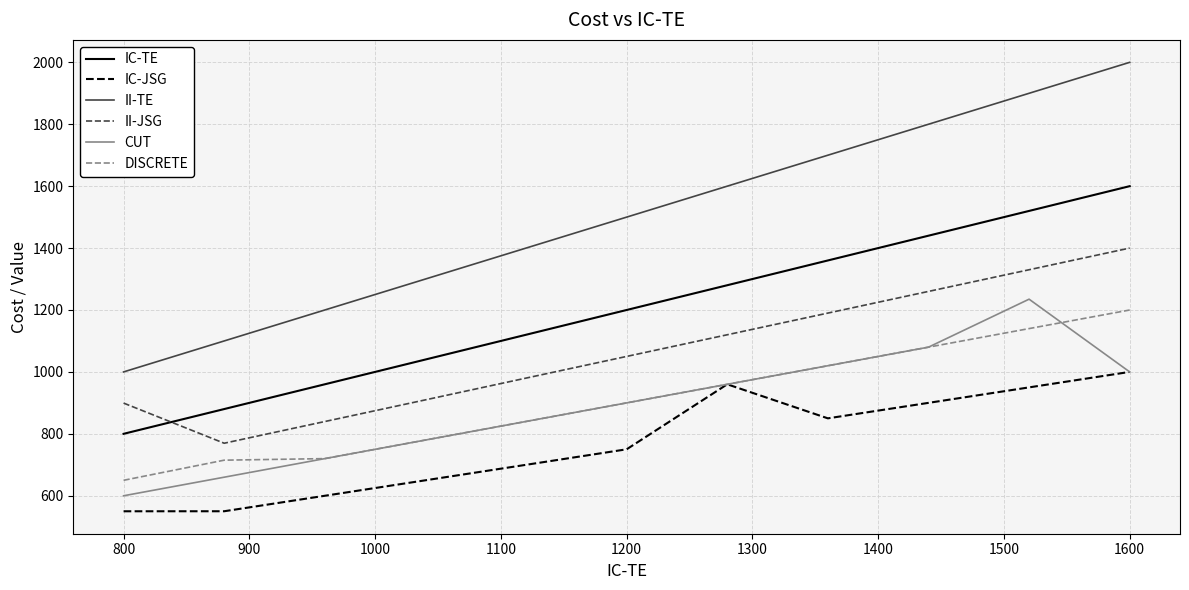

What are all the series names shown in the legend?

IC-TE, IC-JSG, II-TE, II-JSG, CUT, DISCRETE